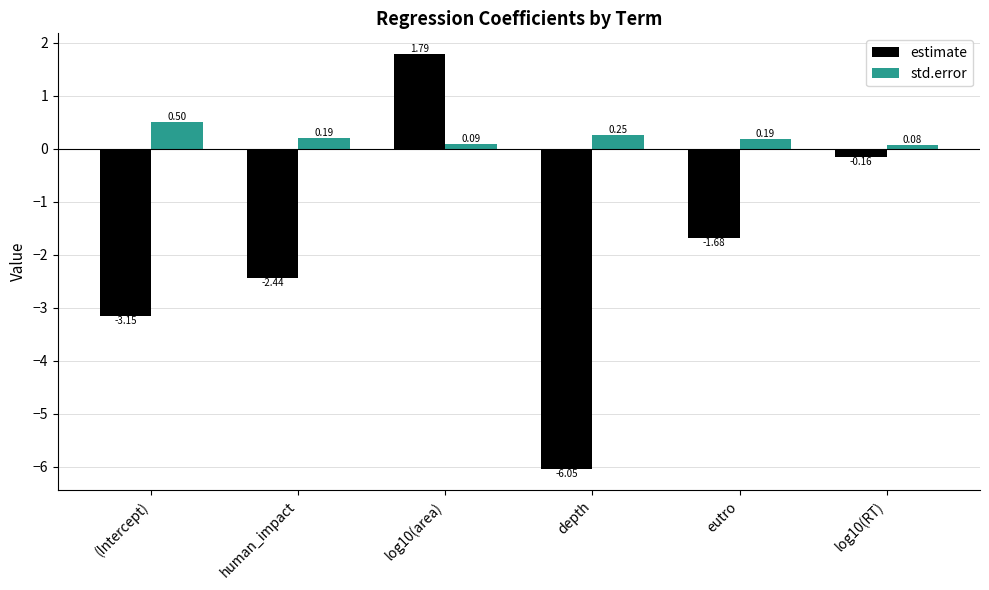

How many values in the estimate series are below -1?

4